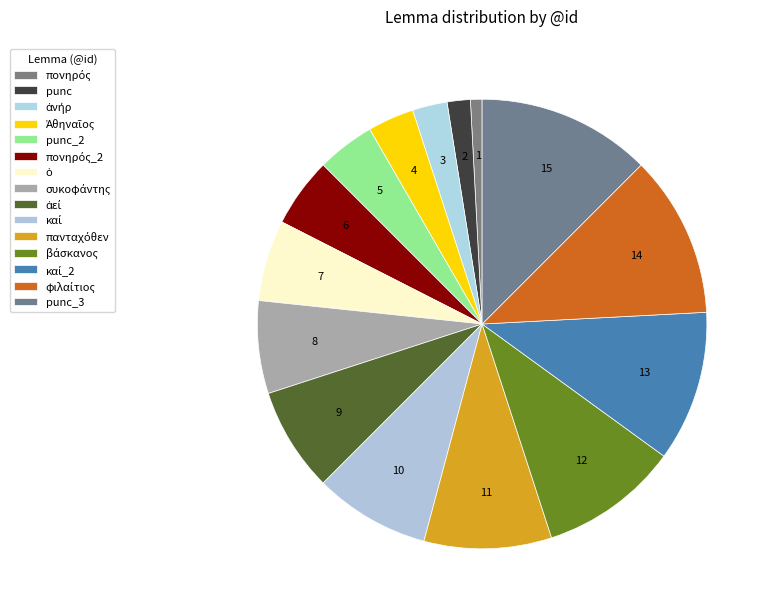

Which has a higher value, φιλαίτιος or punc?

φιλαίτιος